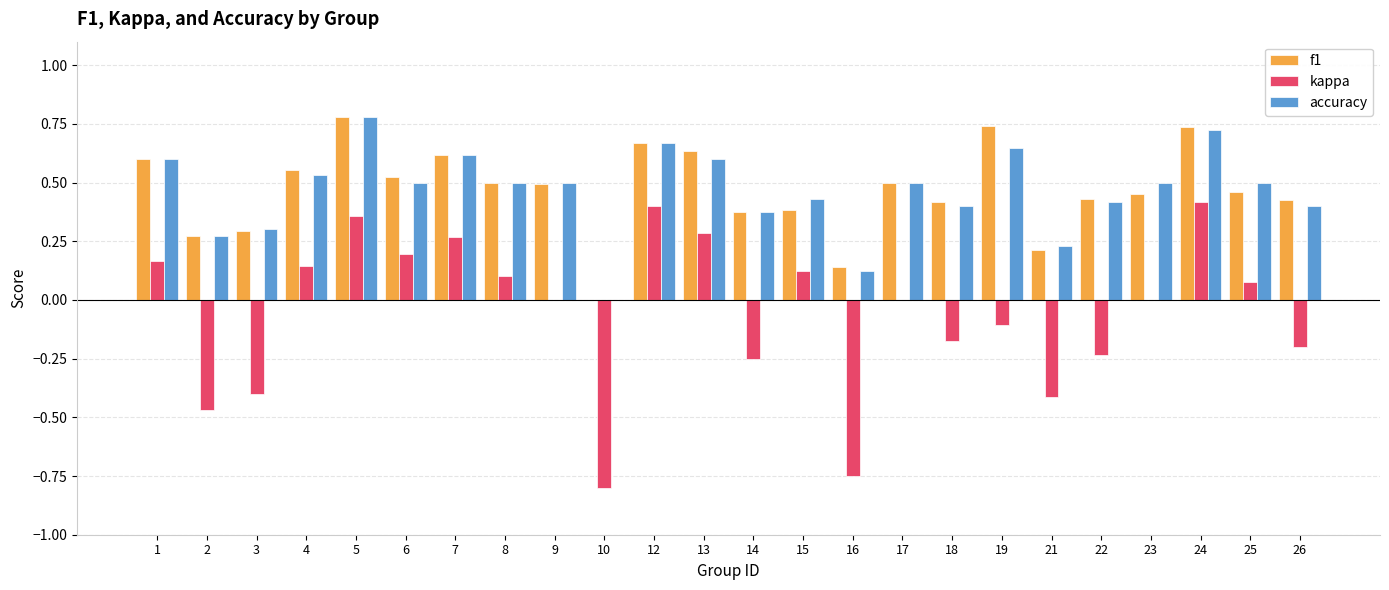

What is the sum of the accuracy values at 7 and 8?

1.1